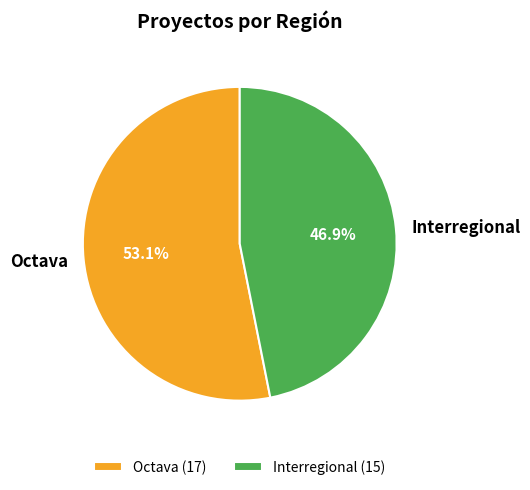

How many segments does this pie chart have?

2